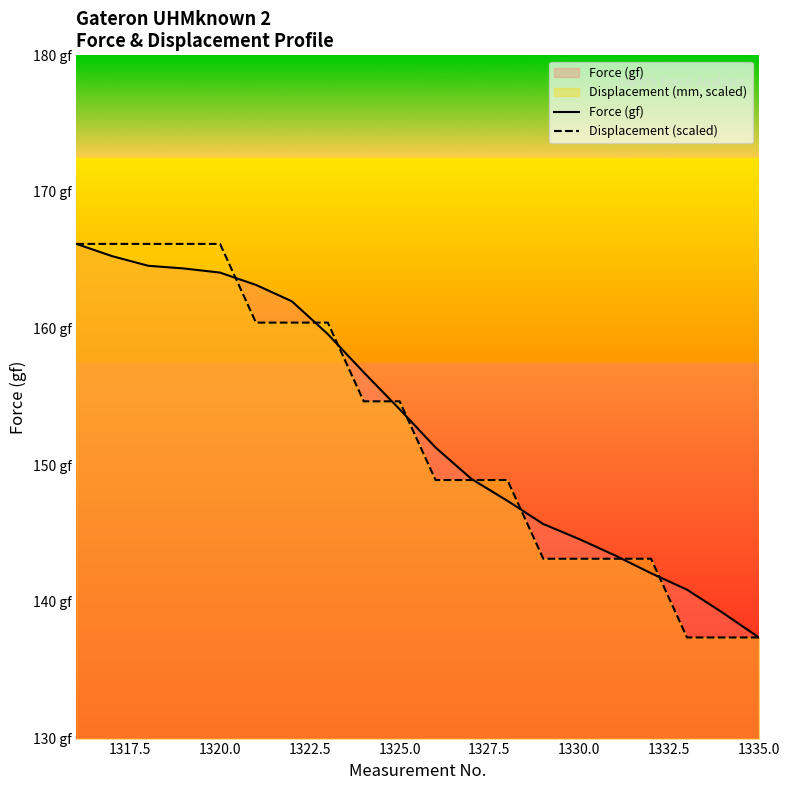

Count the number of categories in the chart.

20